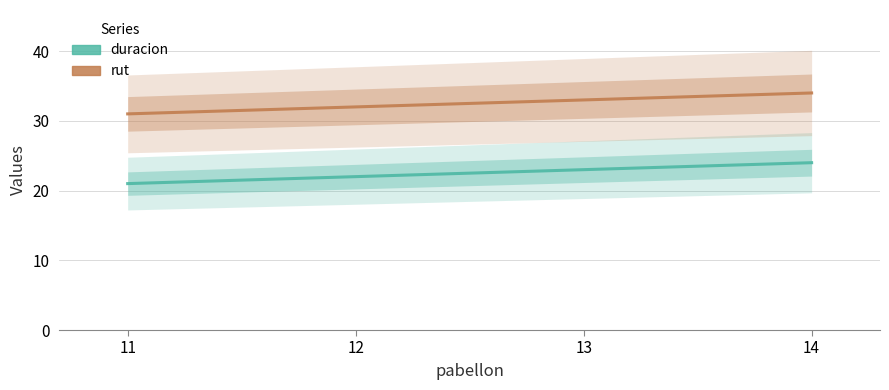

True or false: rut and duracion cross at least once.

False